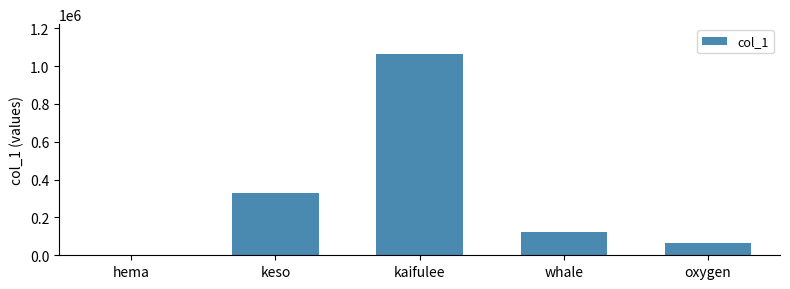

At which category does the chart reach its peak across all series?

kaifulee